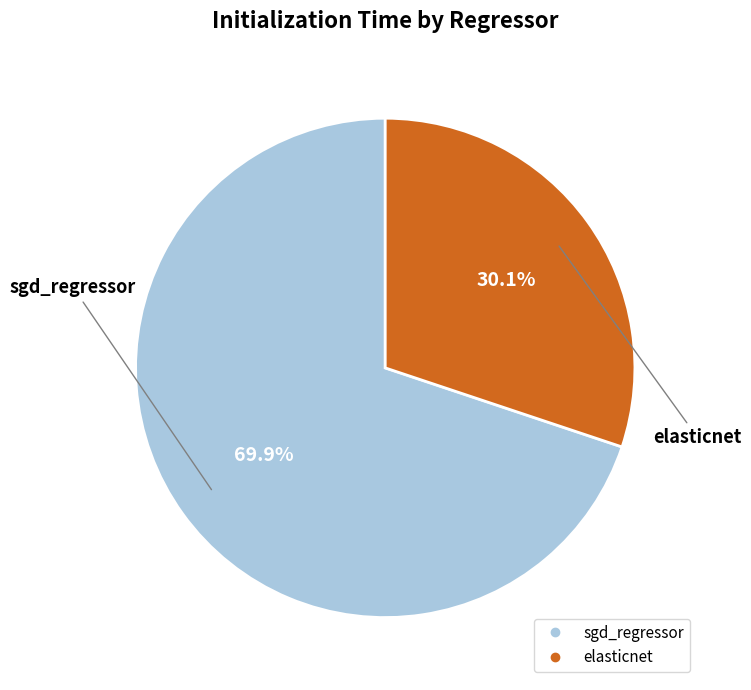

Is the sum of sgd_regressor and elasticnet greater than half?

Yes